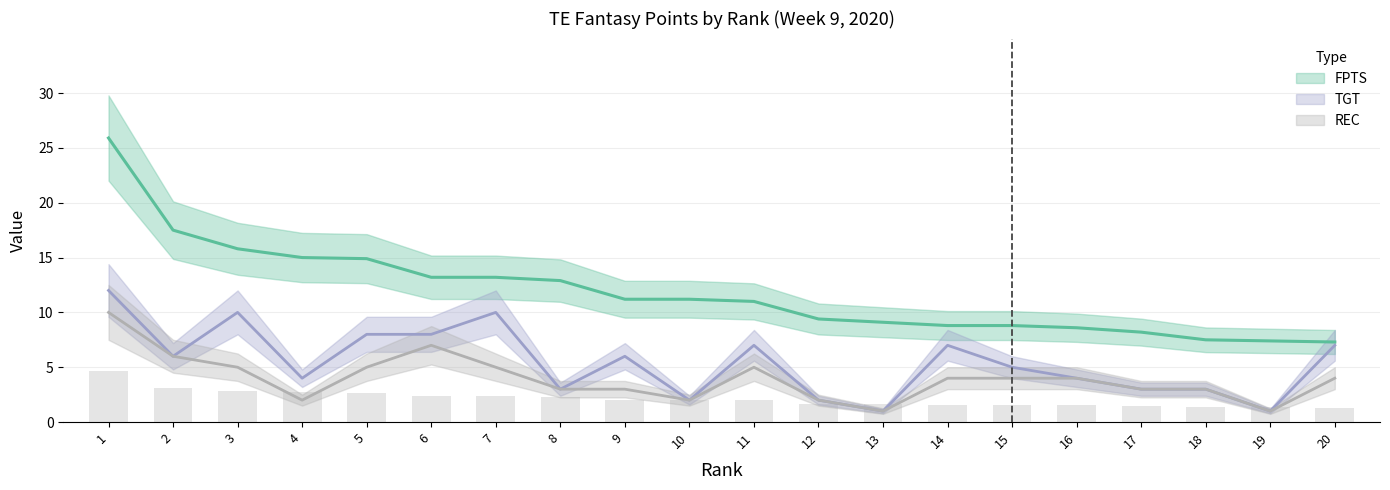

What is the average value of the FPTS/G series?

11.8